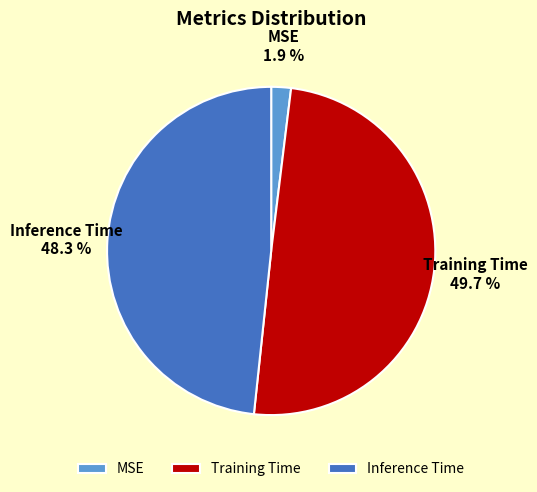

Which has a higher value, Inference Time or Training Time?

Training Time